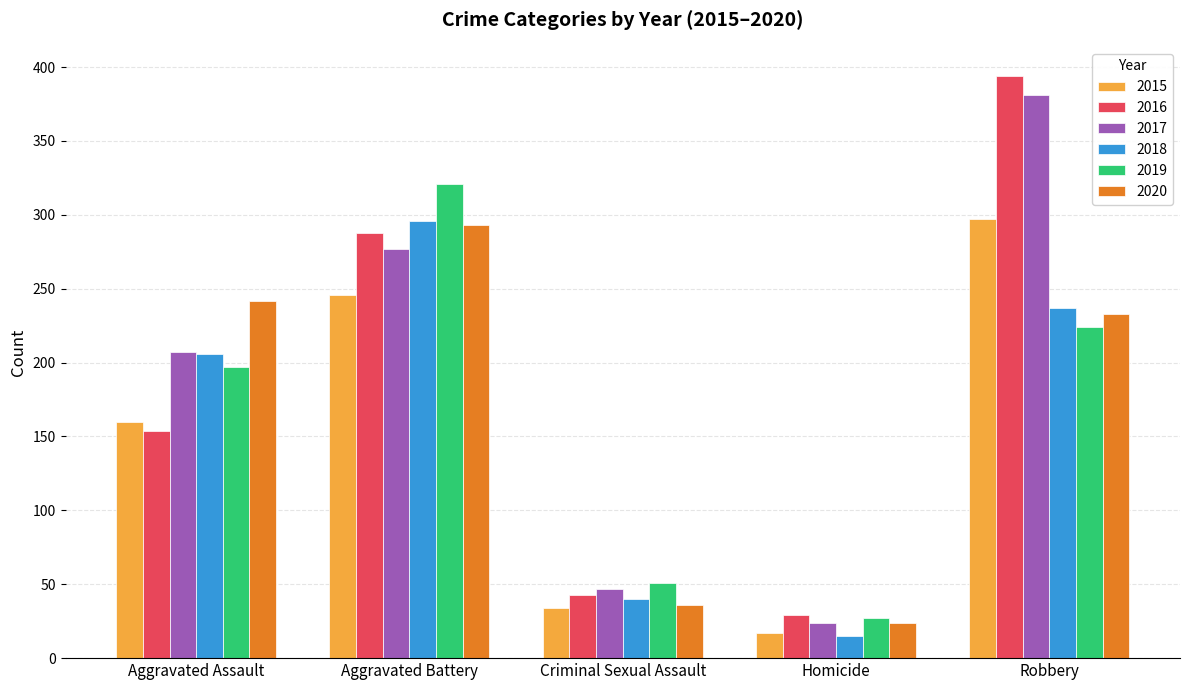

True or false: 2019 has a value of 321 at Aggravated Battery.

True